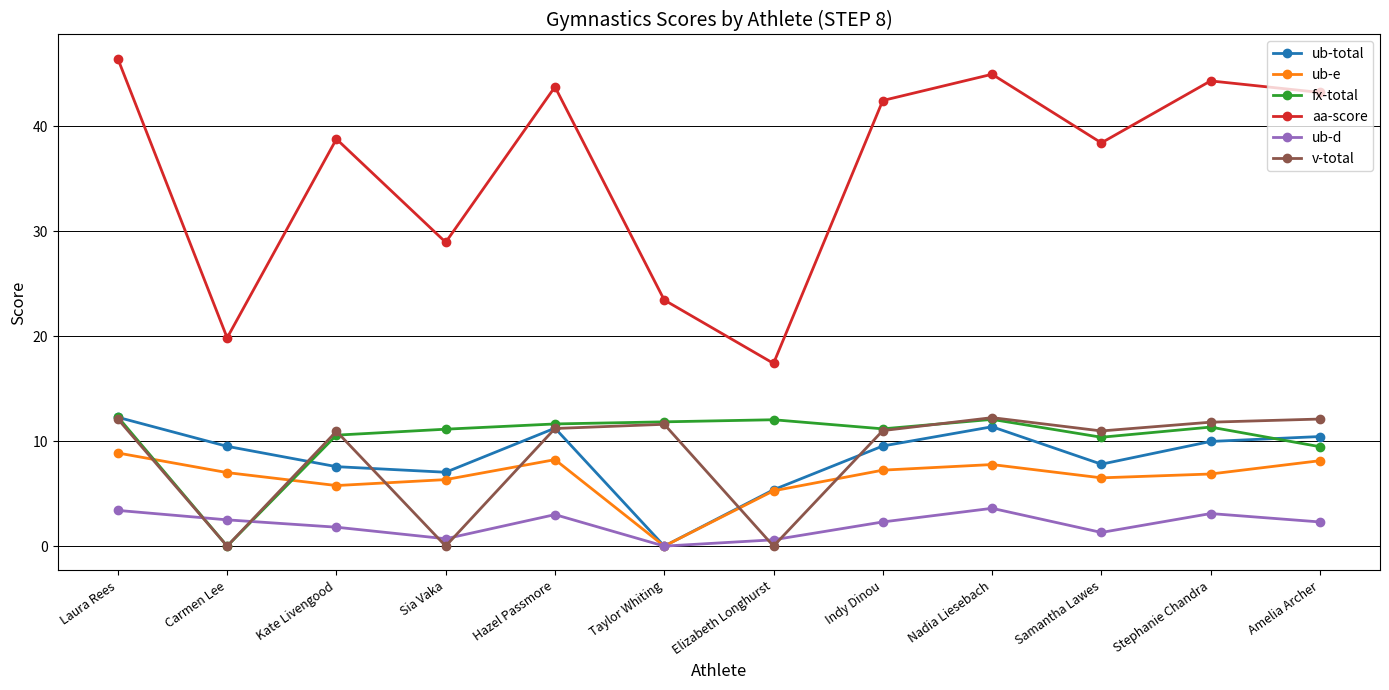

Where does the aa-score series first go above 42?

Laura Rees